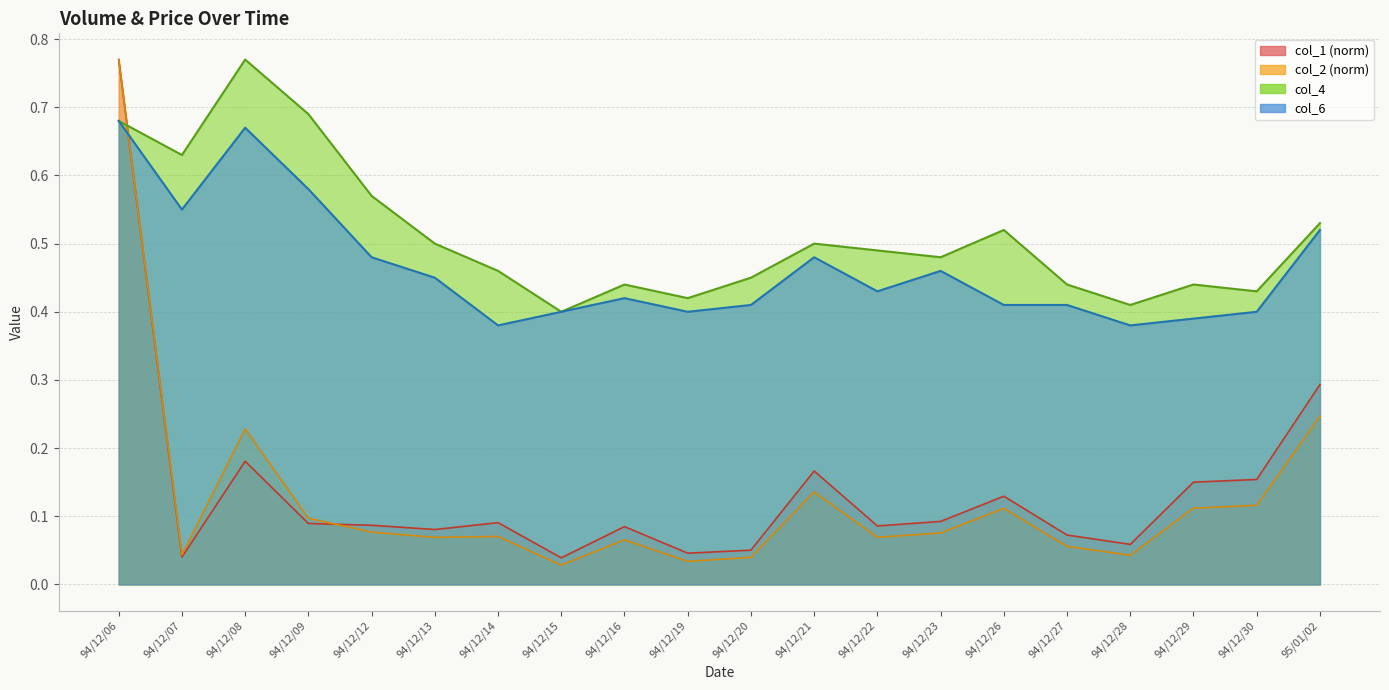

Is it true that col_4 equals 0.5 at 94/12/23?

True